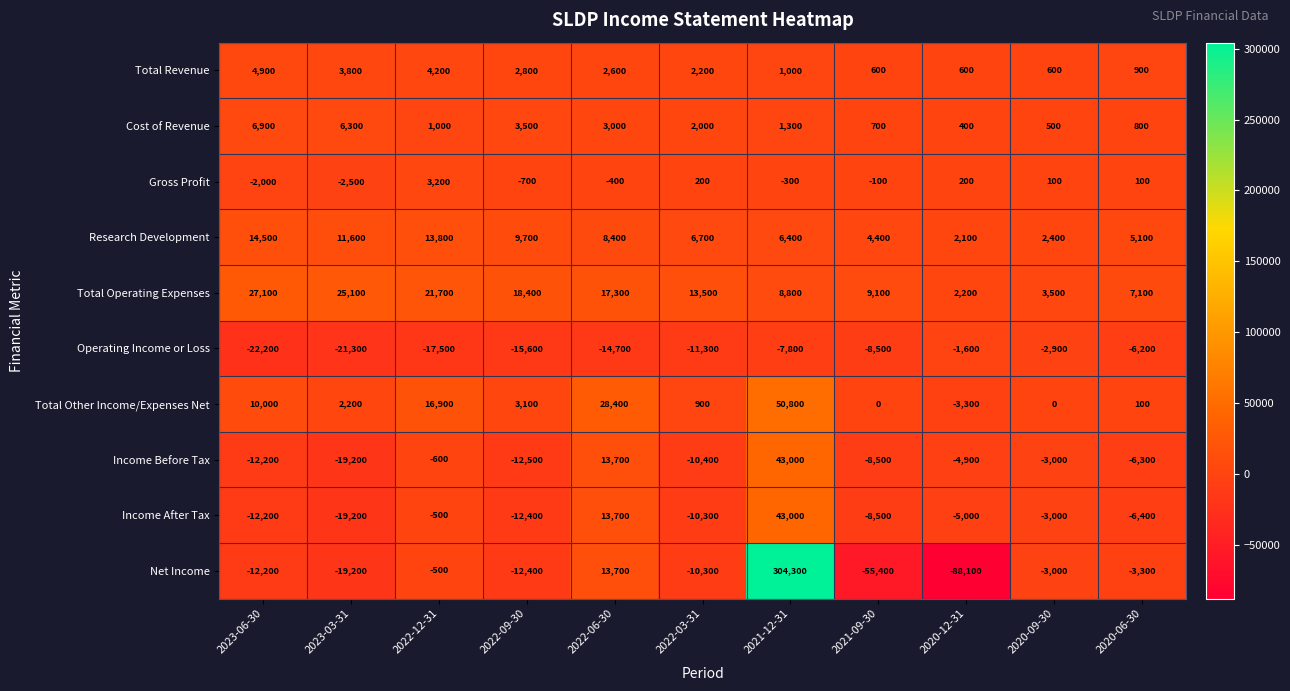

At which label does Research Development first exceed 6700?

2023-06-30